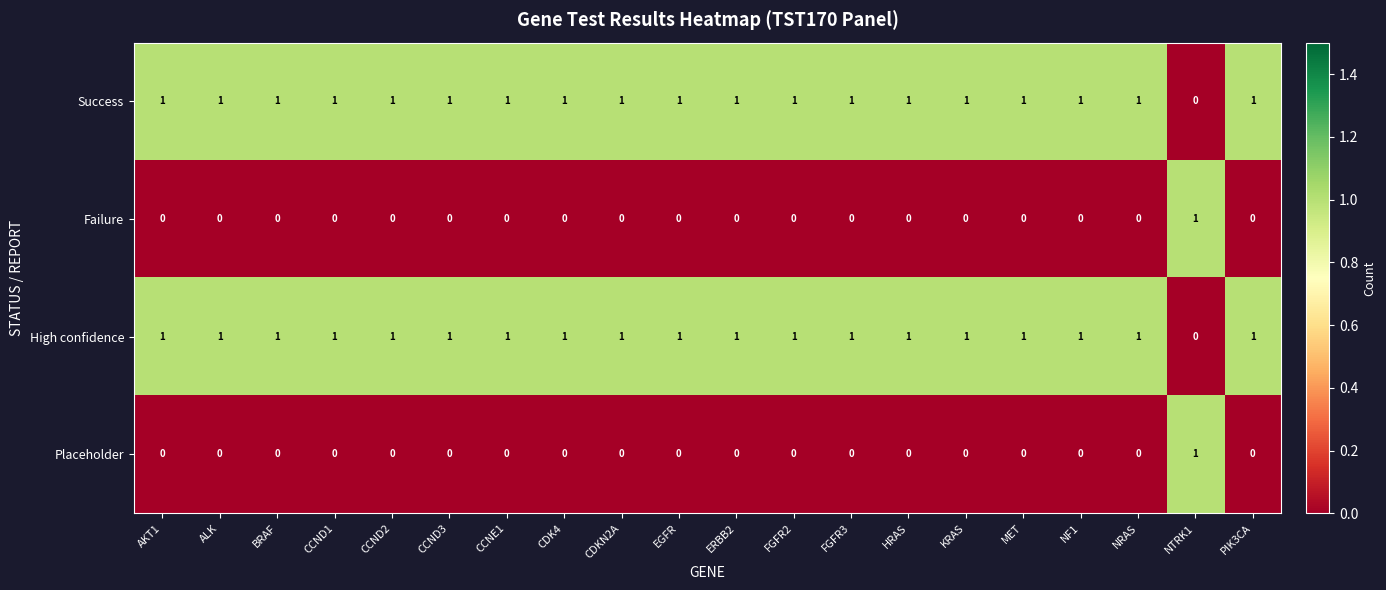

Is the value of Success at CCNE1 greater than the value of Placeholder at NF1?

Yes